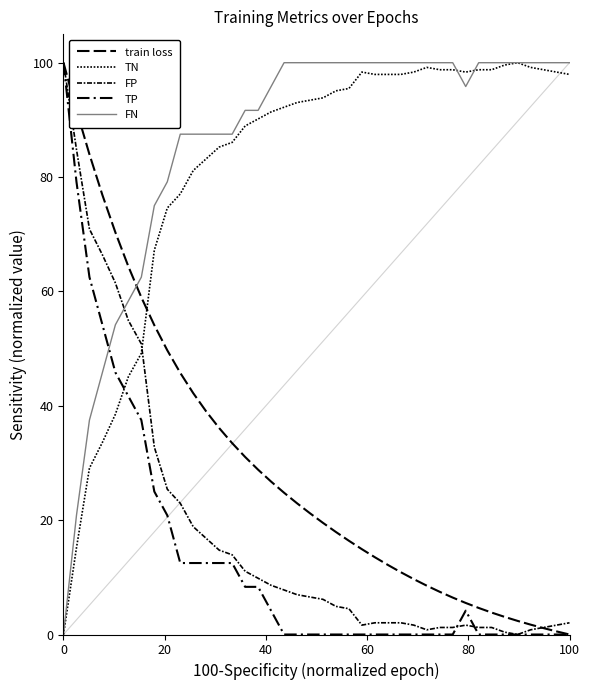

Does the chart display data point markers on the line(s)?

No